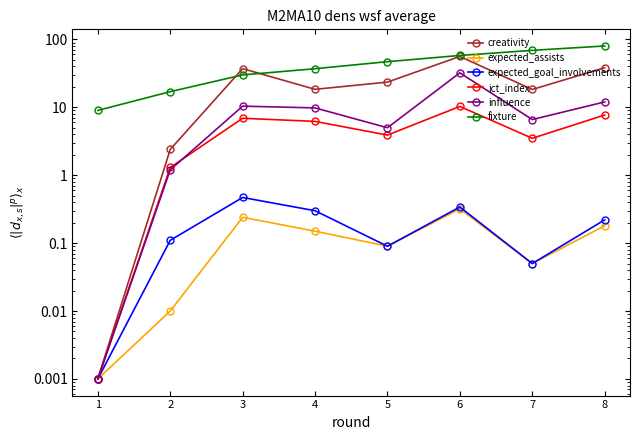

What is the difference between the maximum and minimum values in the influence series?

32.2